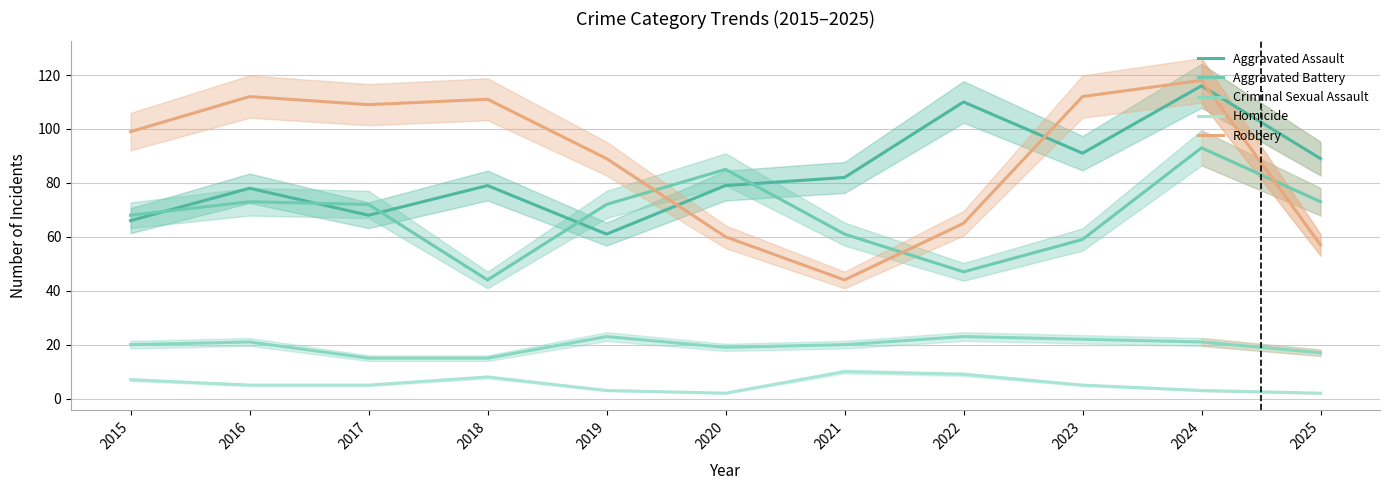

The value of Robbery at 2017 is 192. True or false?

False